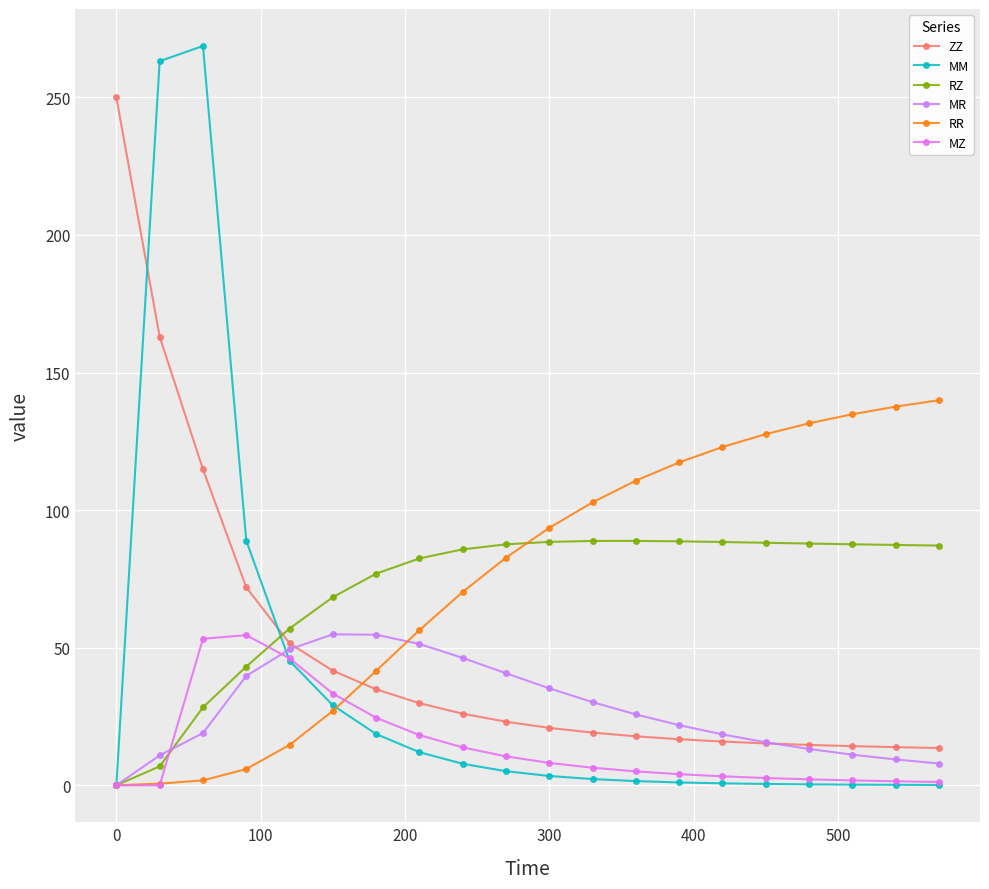

Does the chart have visible grid lines?

Yes